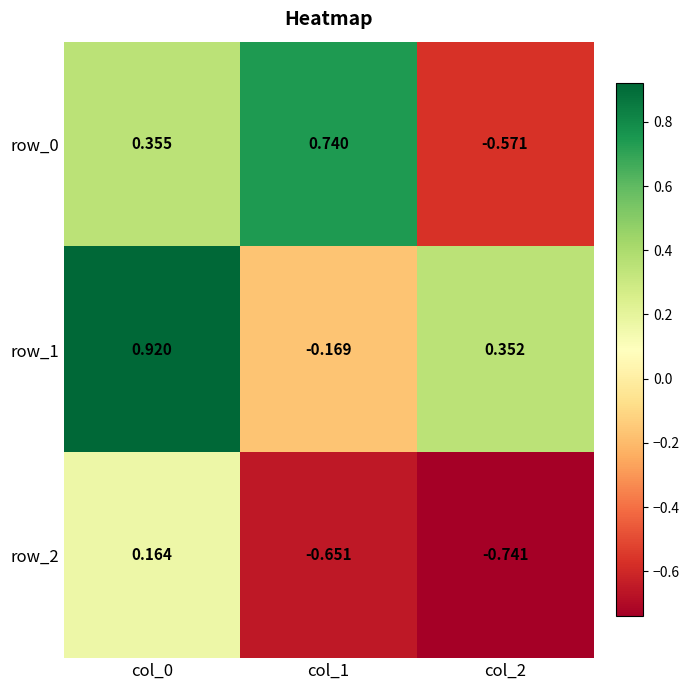

At how many categories does at least one series exceed 0?

3